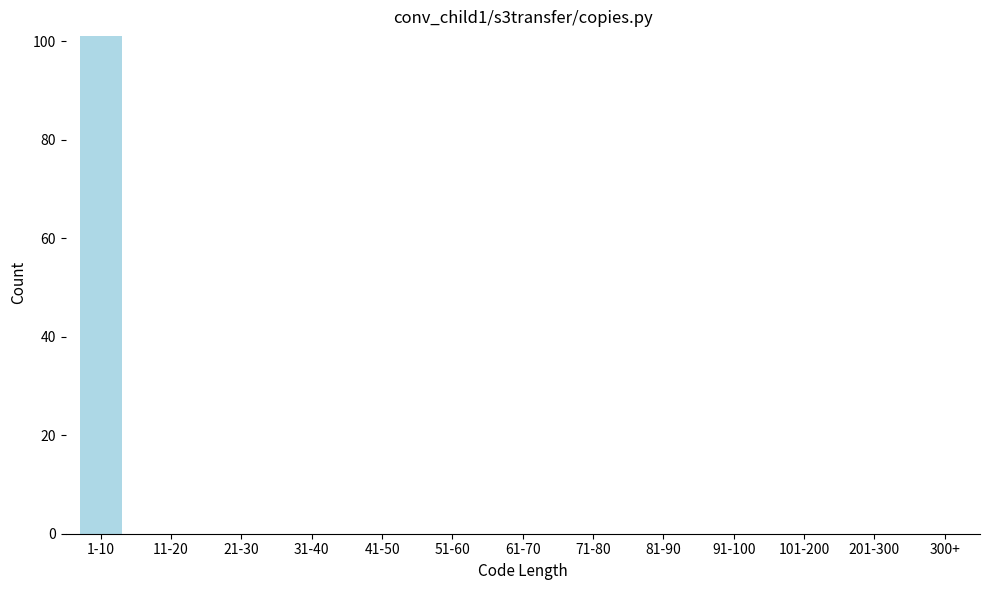

Reading left to right, list all the values displayed in this chart.

1-10=101	11-20=0	21-30=0	31-40=0	41-50=0	51-60=0	61-70=0	71-80=0	81-90=0	91-100=0	101-200=0	201-300=0	300+=0